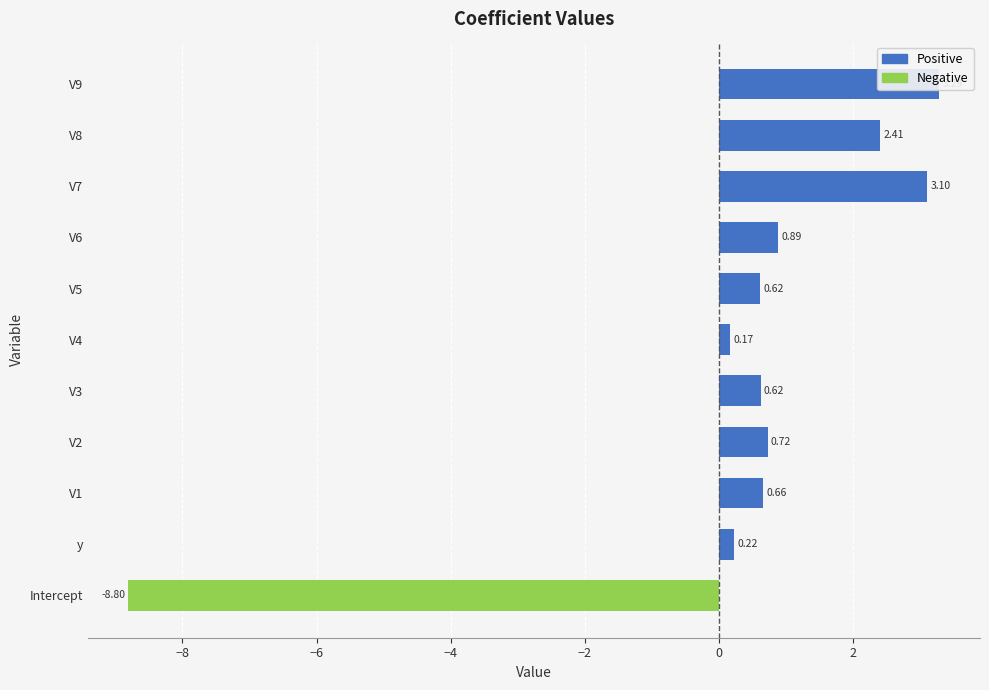

What position from the right is V5?

5